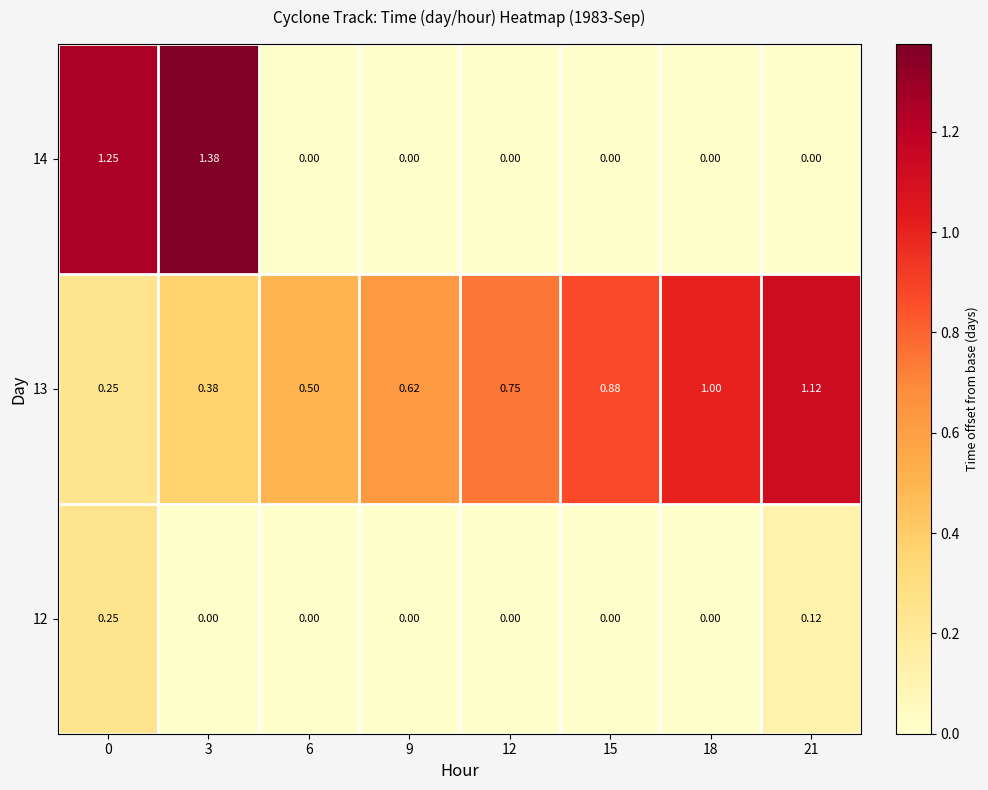

Which label corresponds to the largest value in the chart?

3